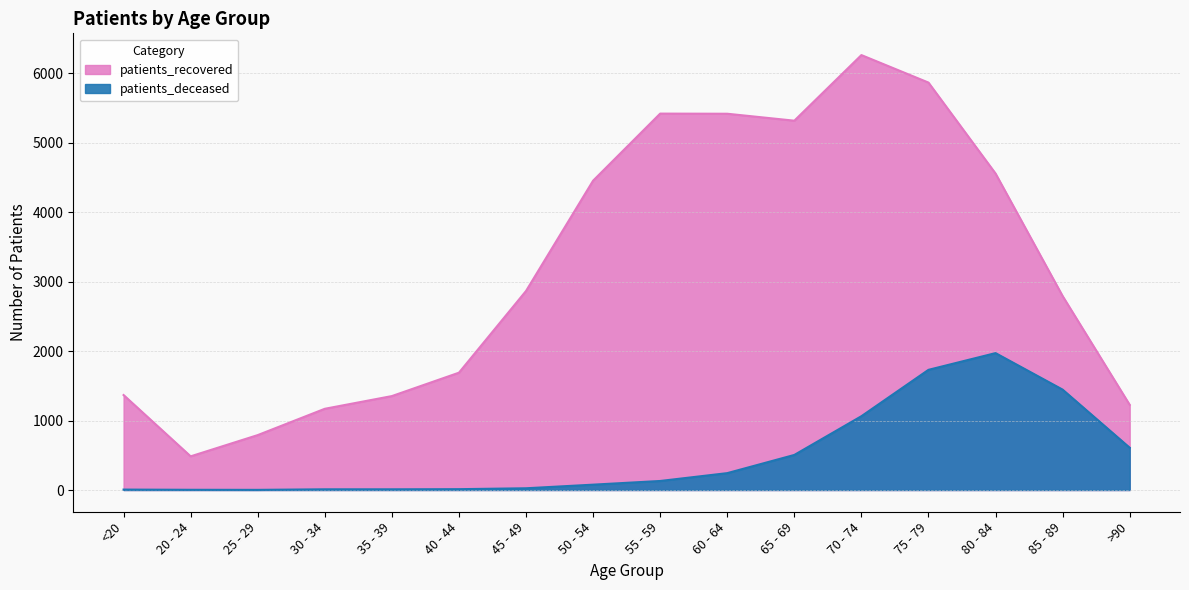

At <20, list the series in order from smallest to largest.

patients_deceased, patients_recovered